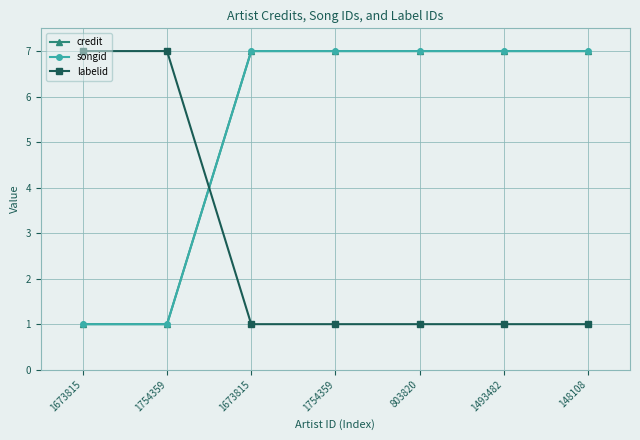

What value does the labelid series have at 1673815?

1